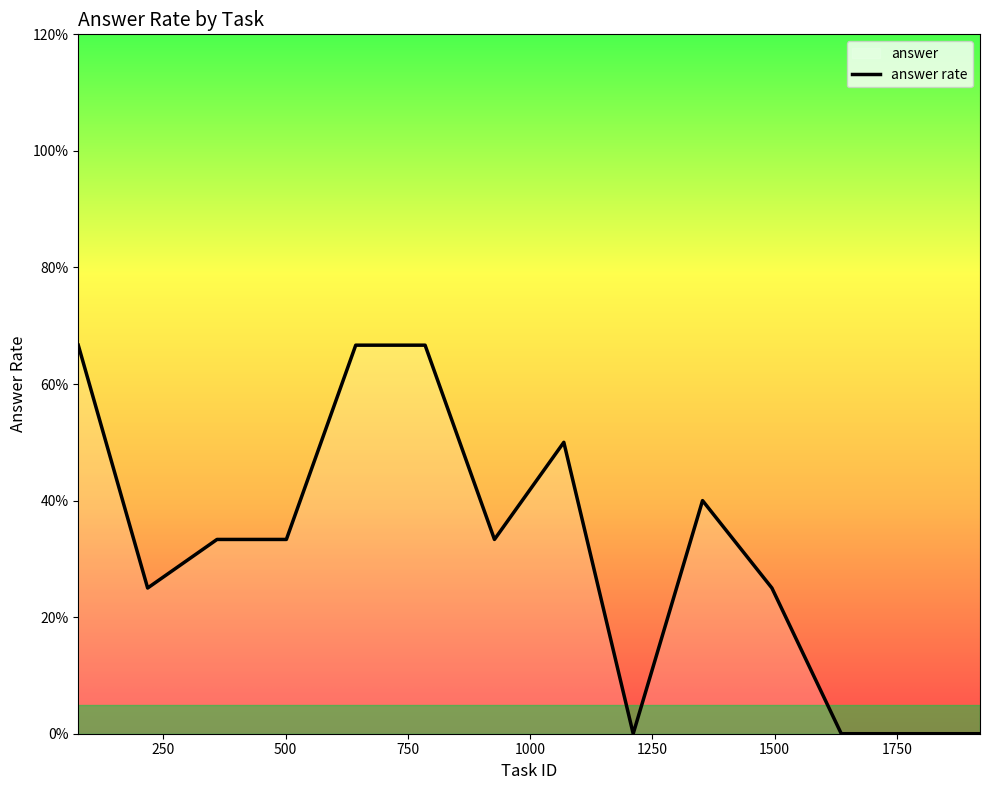

True or false: the data has more than 2 interior local peaks.

False